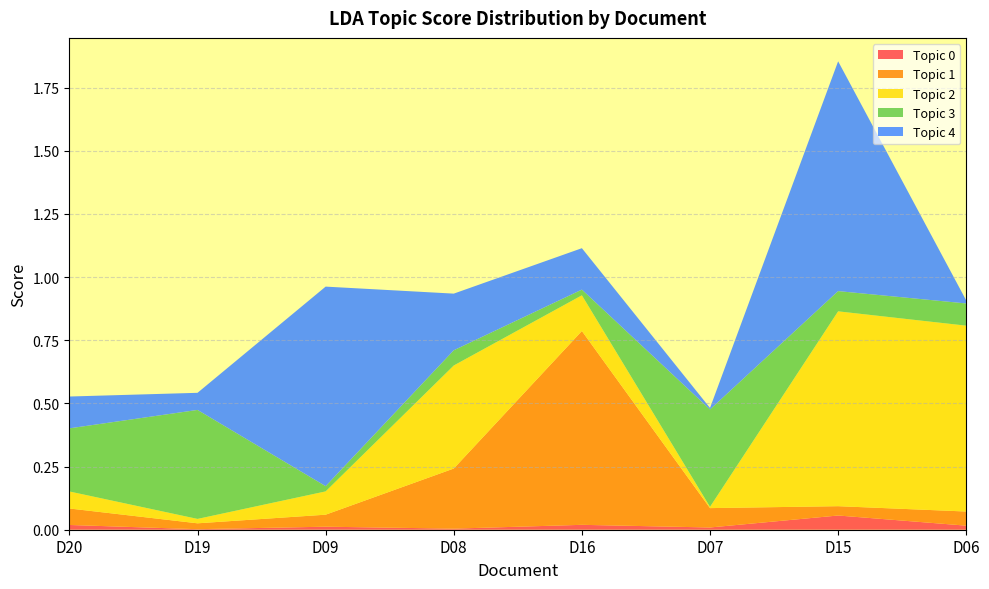

Reading left to right, what are all the values shown in this chart?

Topic 0: 0.0	0.0	0.0	0.0	0.0	0.0	0.1	0.0
Topic 1: 0.1	0.0	0.0	0.2	0.8	0.1	0.0	0.1
Topic 2: 0.1	0.0	0.1	0.4	0.1	0.0	0.8	0.7
Topic 3: 0.2	0.4	0.0	0.1	0.0	0.4	0.1	0.1
Topic 4: 0.1	0.1	0.8	0.2	0.2	0.0	0.9	0.0